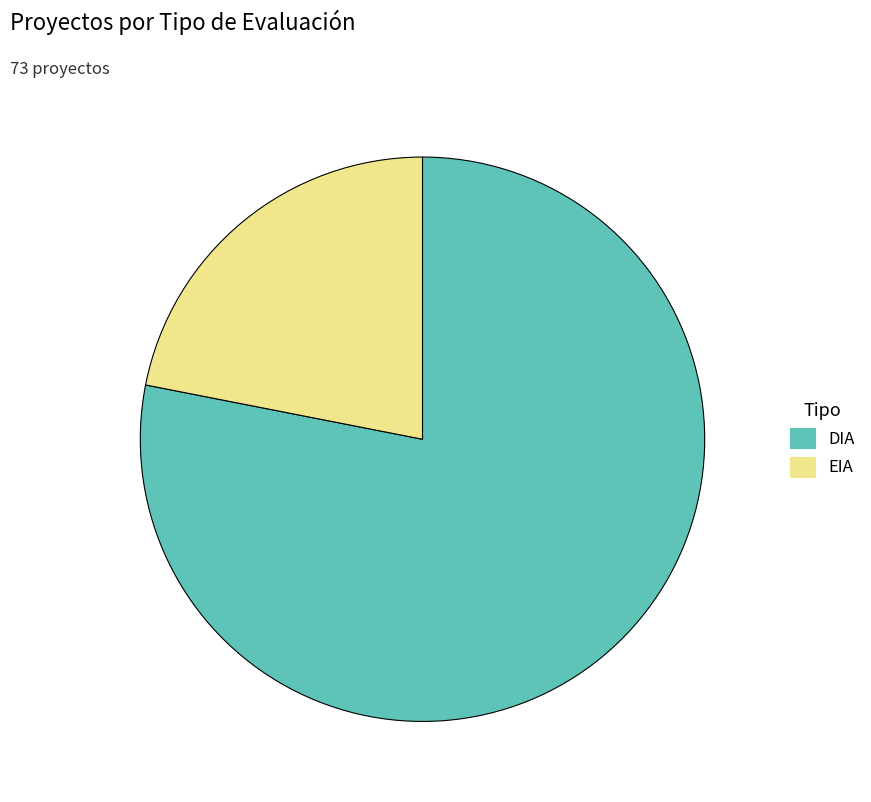

Which slice represents more than half of the pie?

DIA